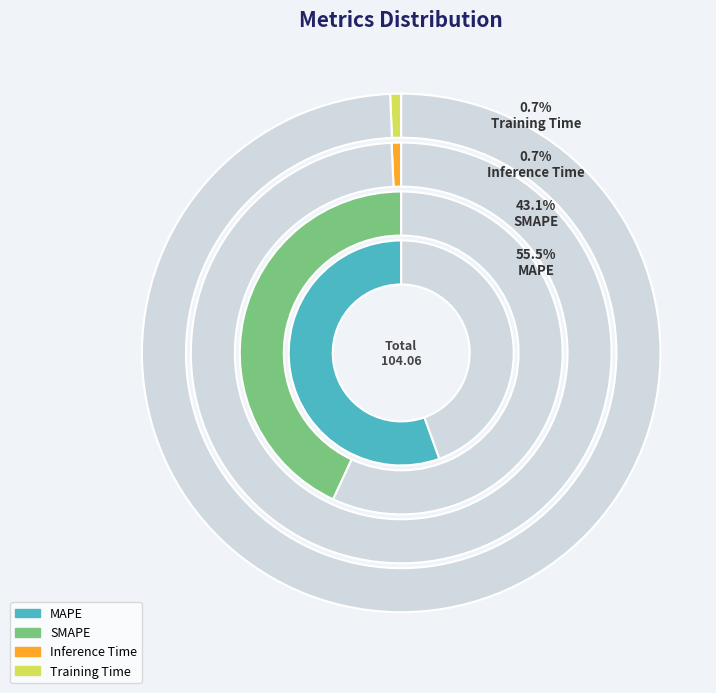

Is it true that MAPE is 47% of the pie?

False